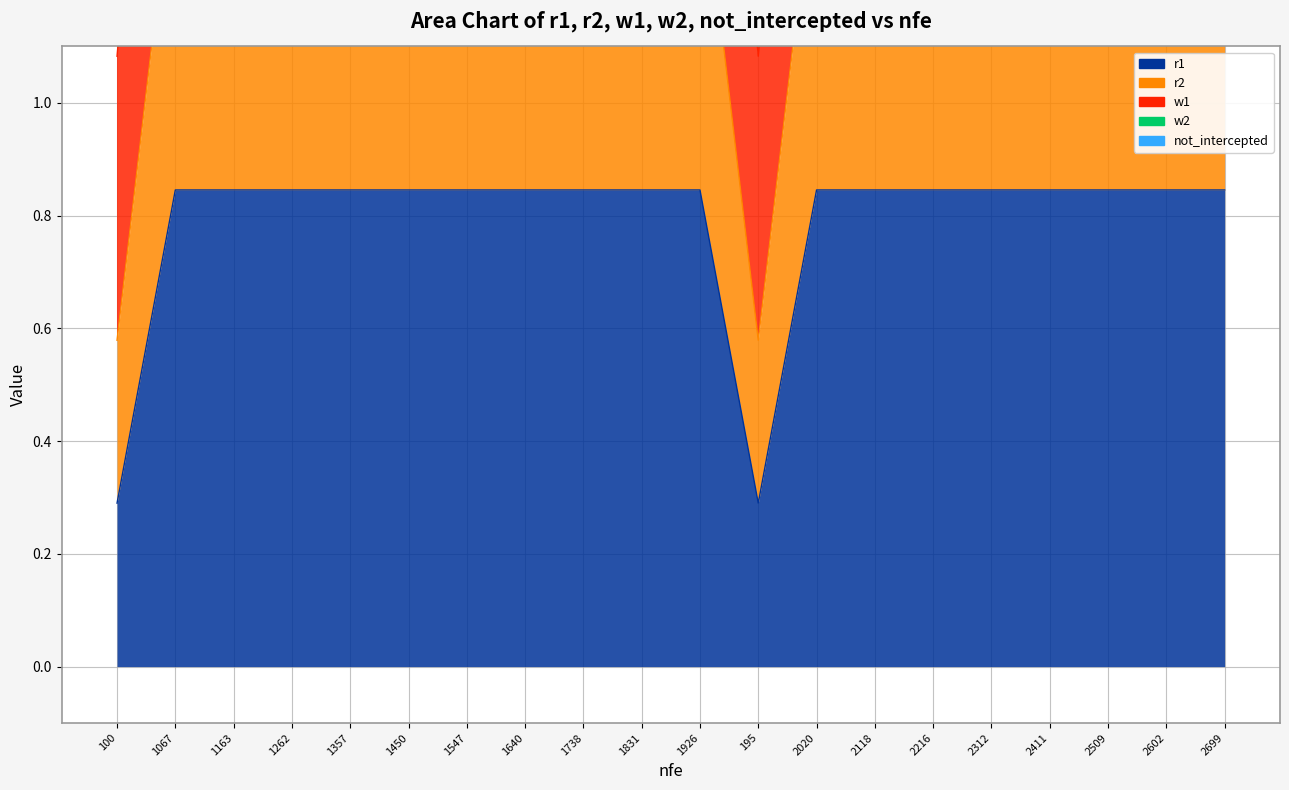

True or false: w2 and r1 intersect in this chart.

False